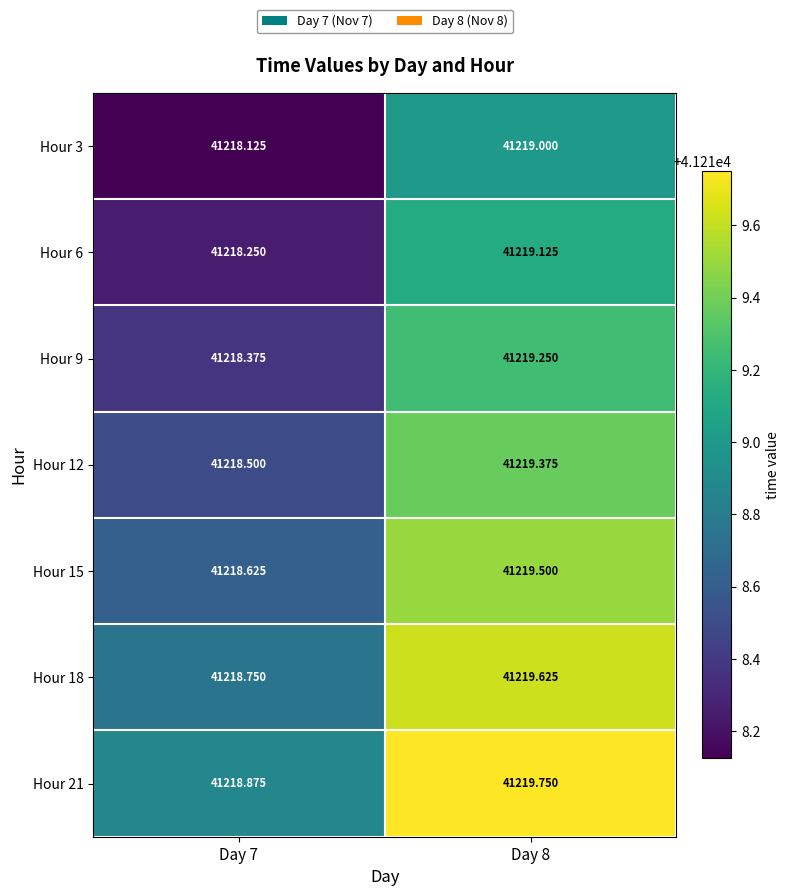

Is the value of Hour 3 at Day 8 greater than the value of Hour 21 at Day 8?

No